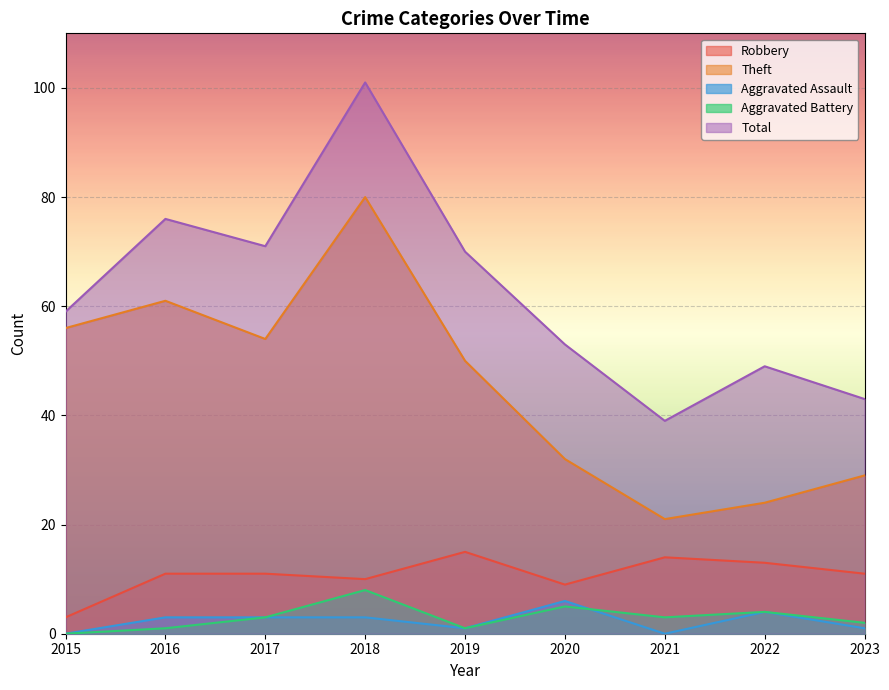

Is the value of Aggravated Battery at 2016 greater than the value of Total at 2015?

No